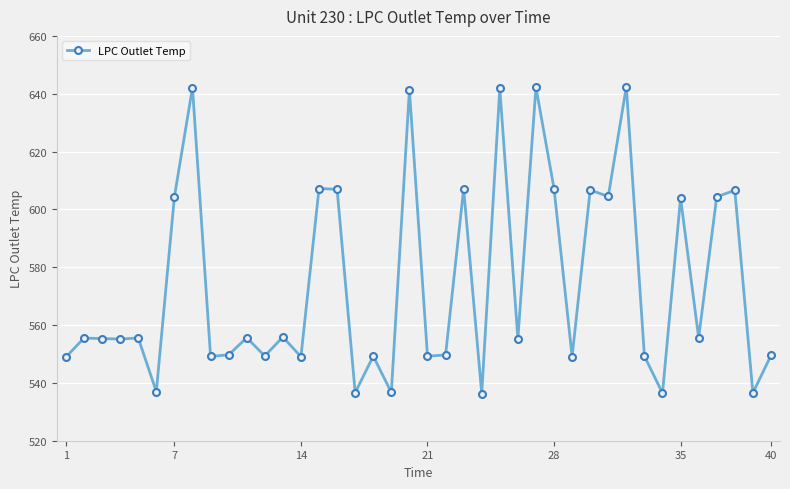

What is the difference between the maximum and minimum values?

106.1